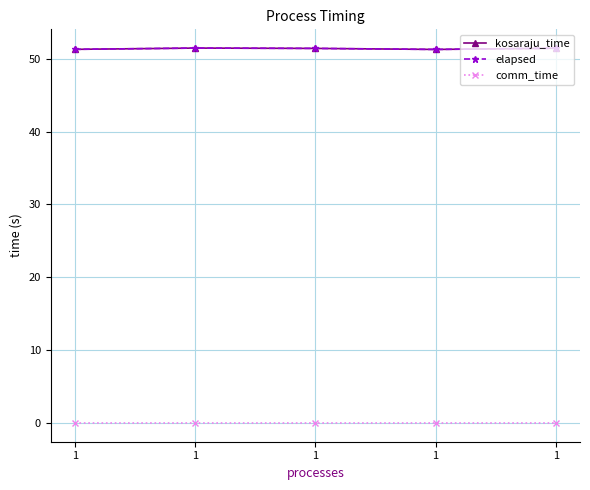

Does the chart have visible grid lines?

Yes